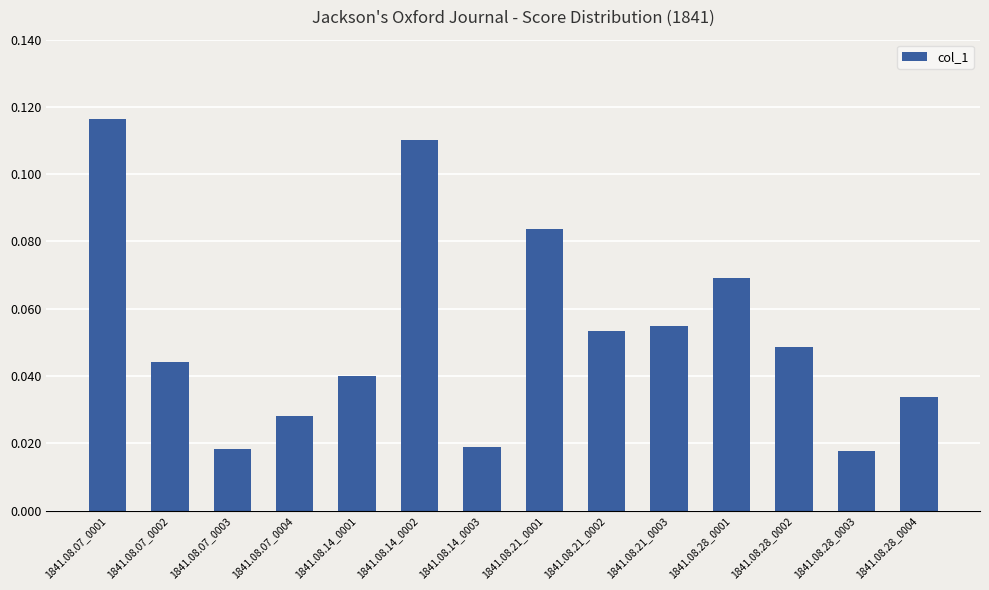

What is the change in value from 1841.08.07_0001 to 1841.08.14_0001?

-0.1